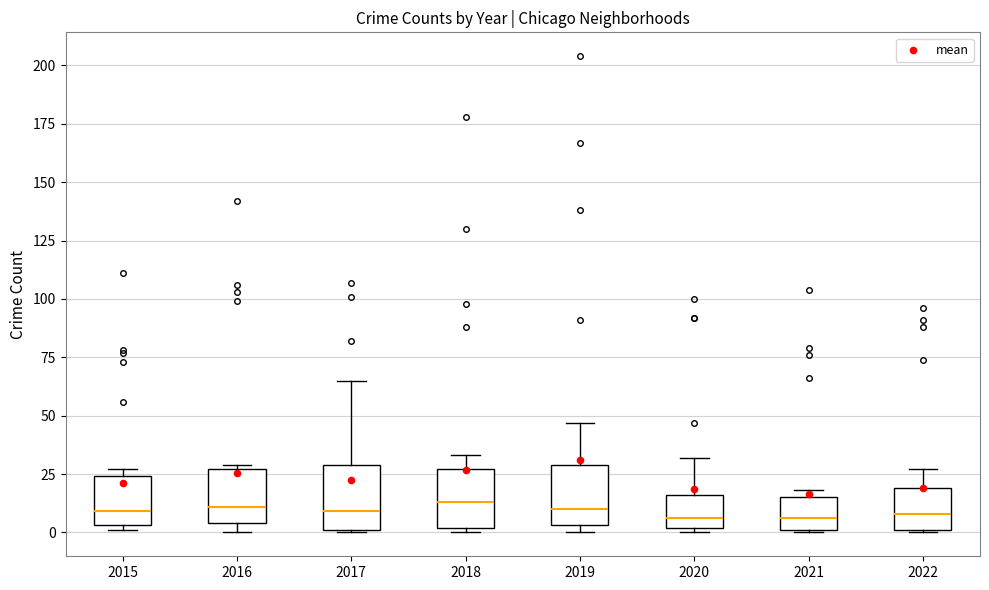

Reading left to right, read every box against the y-axis: the position of its median line, the range the box covers, and the ends of its whiskers. The values are not printed on the chart, so give them approximately, as read against the axis.

2015: median 10, box 5 to 25, whiskers 0 to 25 (just above the box's upper edge)
2016: median 10, box 5 to 25, whiskers 0 to 30
2017: median 10, box 0 to 30, whiskers 0 to 65
2018: median 15, box 0 to 25, whiskers 0 (just below the box's lower edge) to 35
2019: median 10, box 5 to 30, whiskers 0 to 45
2020: median 5, box 0 to 15, whiskers 0 (just below the box's lower edge) to 30
2021: median 5, box 0 to 15, whiskers 0 to 20
2022: median 10, box 0 to 20, whiskers 0 to 25